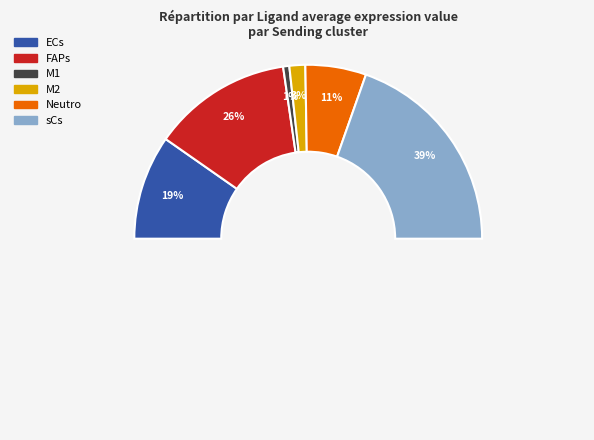

Count the number of slices in the pie.

6